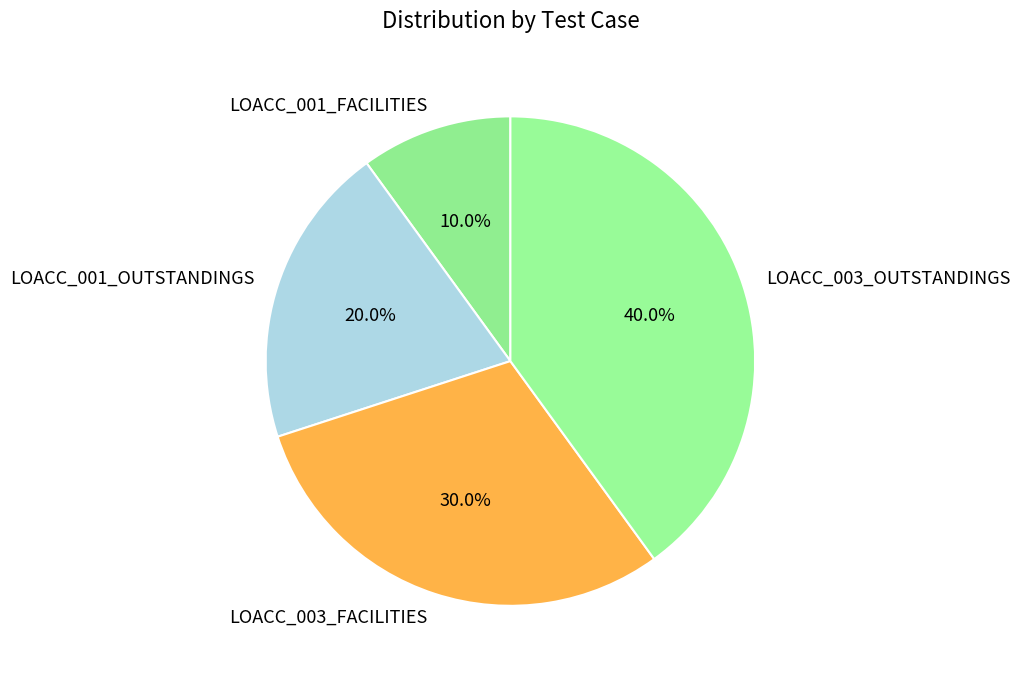

Which has a higher value, LOACC_001_OUTSTANDINGS or LOACC_003_FACILITIES?

LOACC_003_FACILITIES